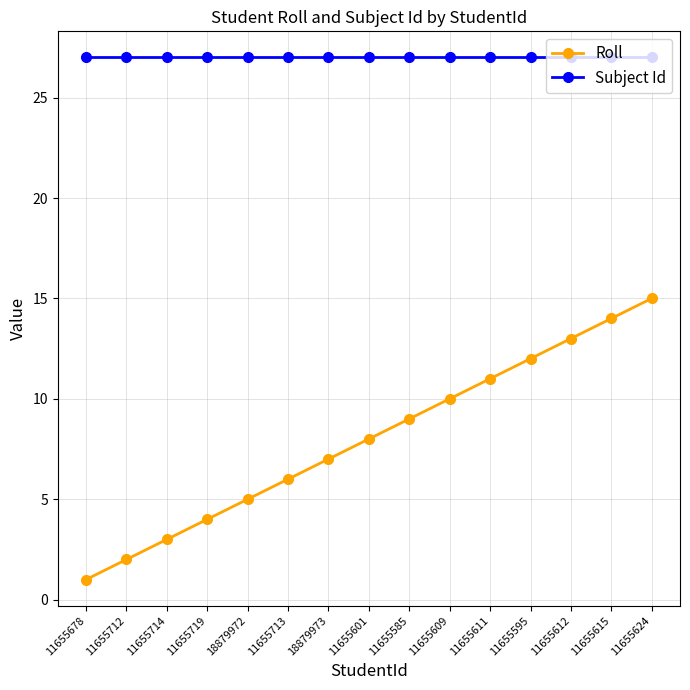

Is the value of Roll at 11655601 greater than the value of Subject Id at 11655624?

No